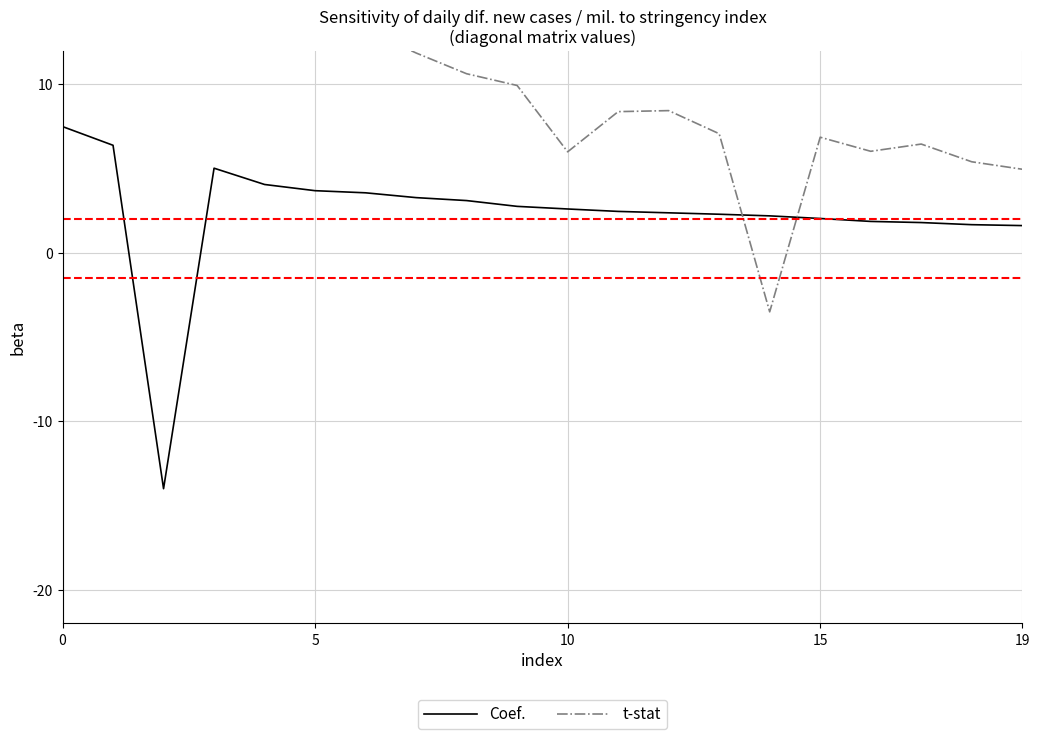

At 10, list the series in order from largest to smallest.

t-stat, Coef.